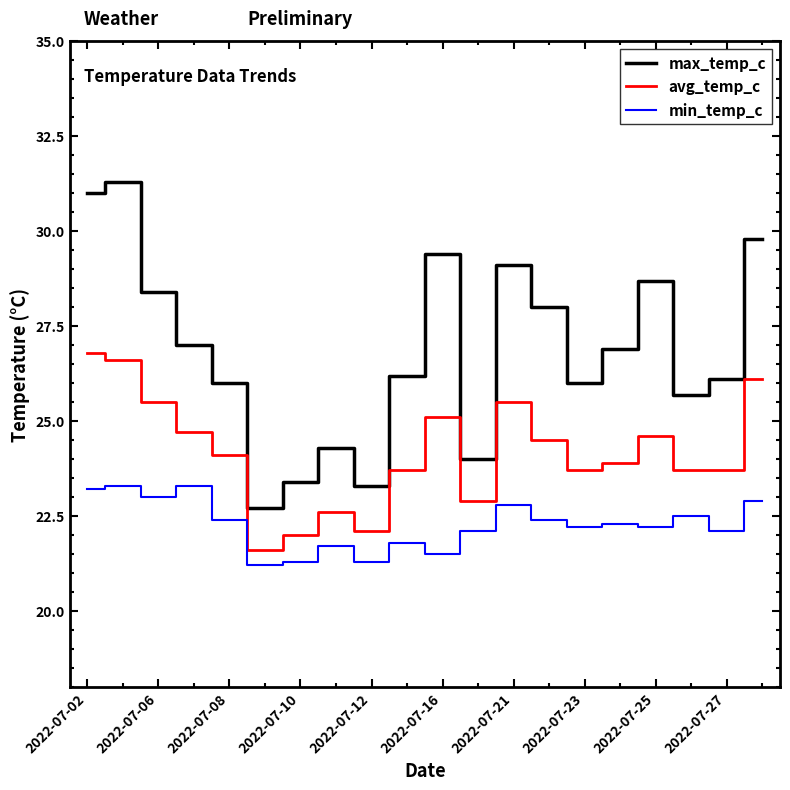

Which series has the largest range (max minus min)?

max_temp_c